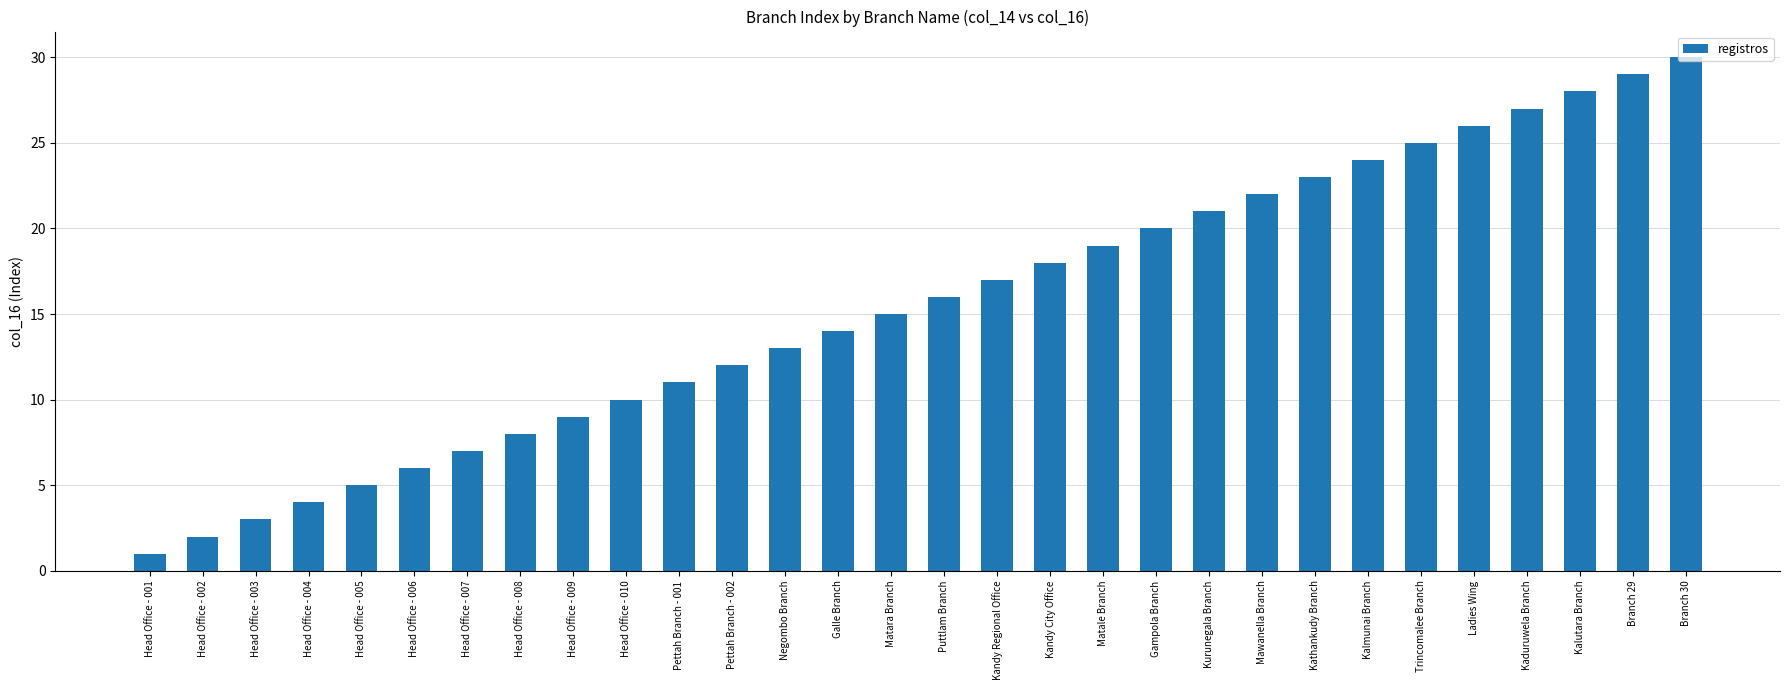

The chart shows a value of 6 at Kandy City Office. True or false?

False